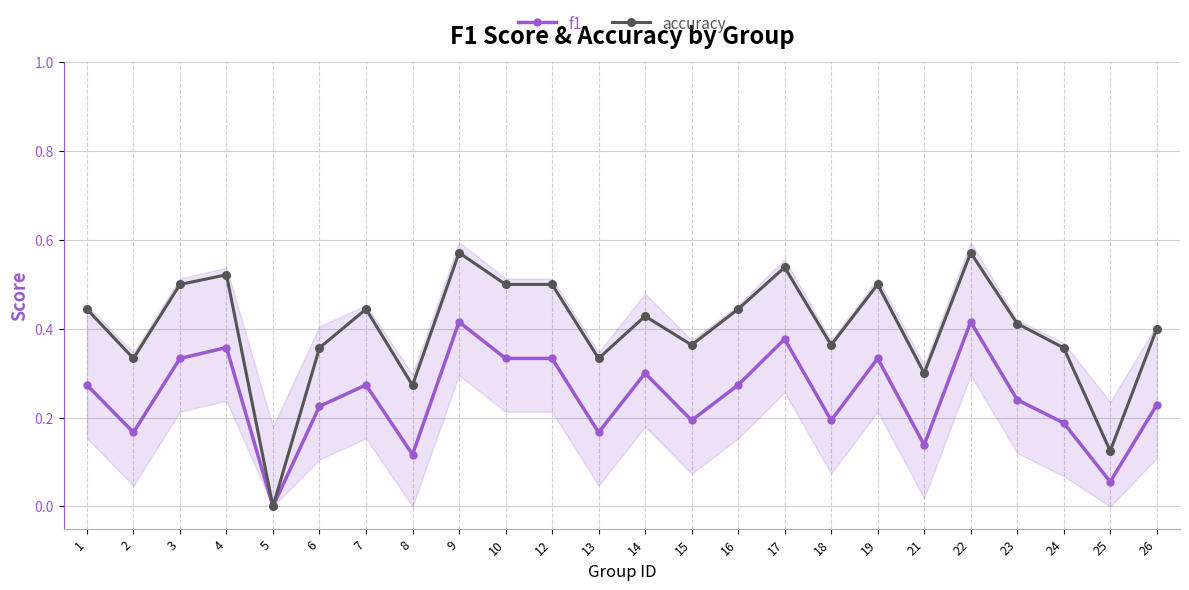

Which series has the widest spread of values?

accuracy